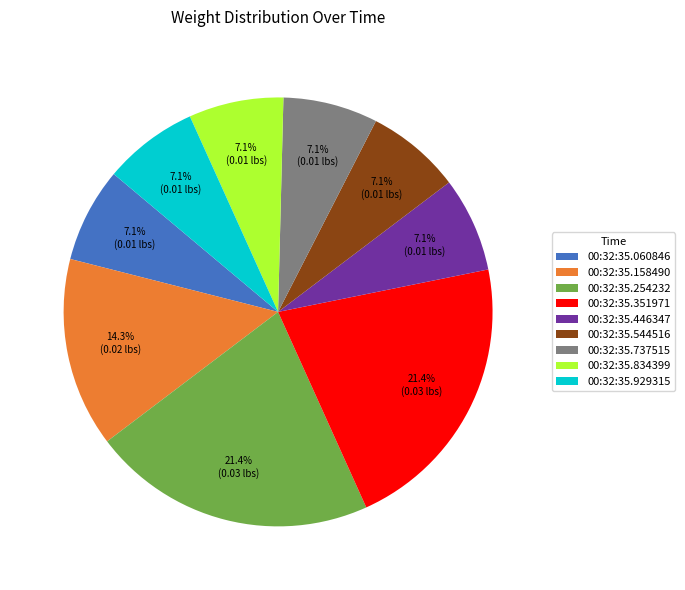

Is the sum of 00:32:35.351971 and 00:32:35.929315 greater than half?

No